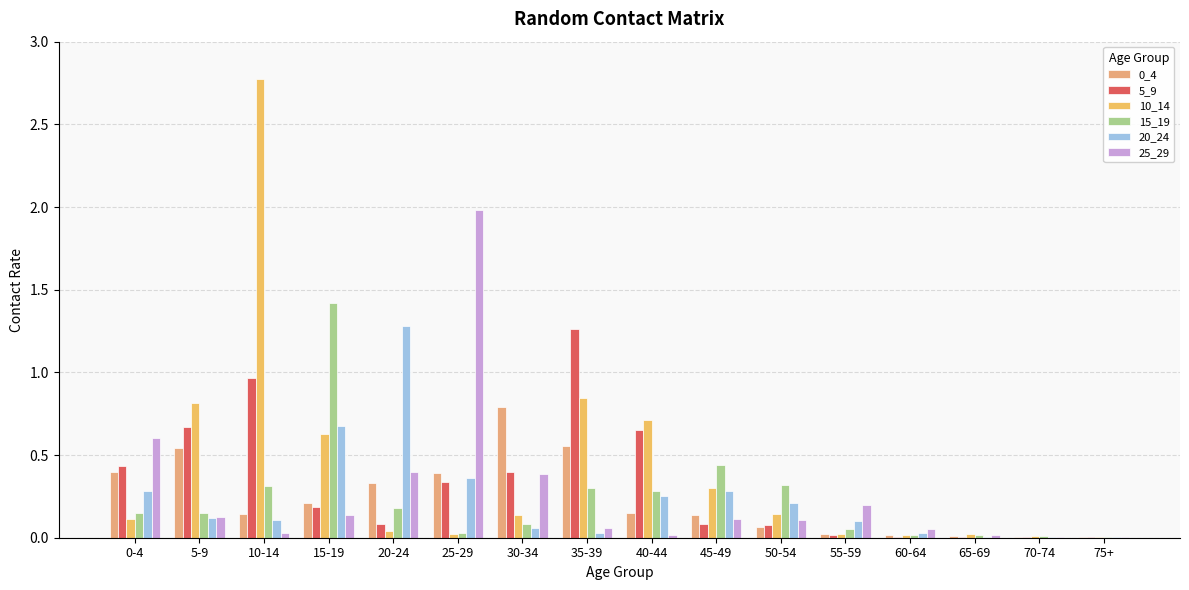

How many categories are shown in the chart?

16